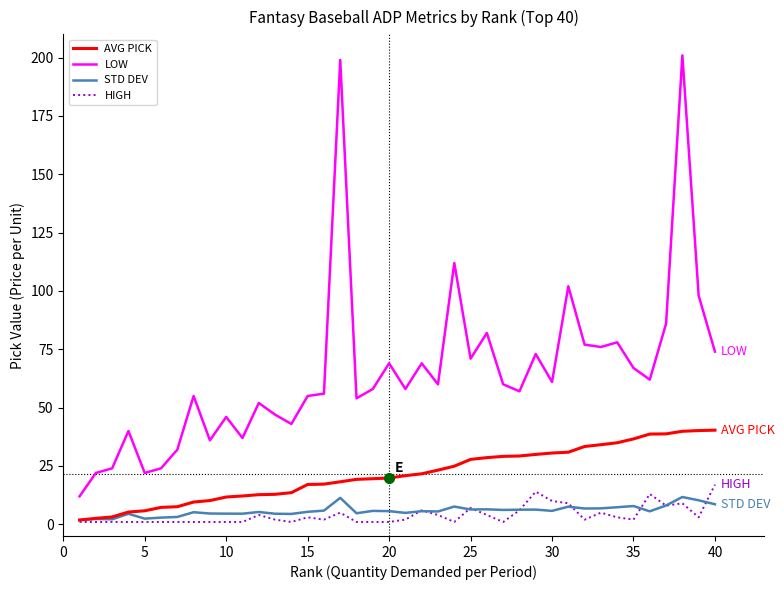

Which series has the largest range (max minus min)?

LOW